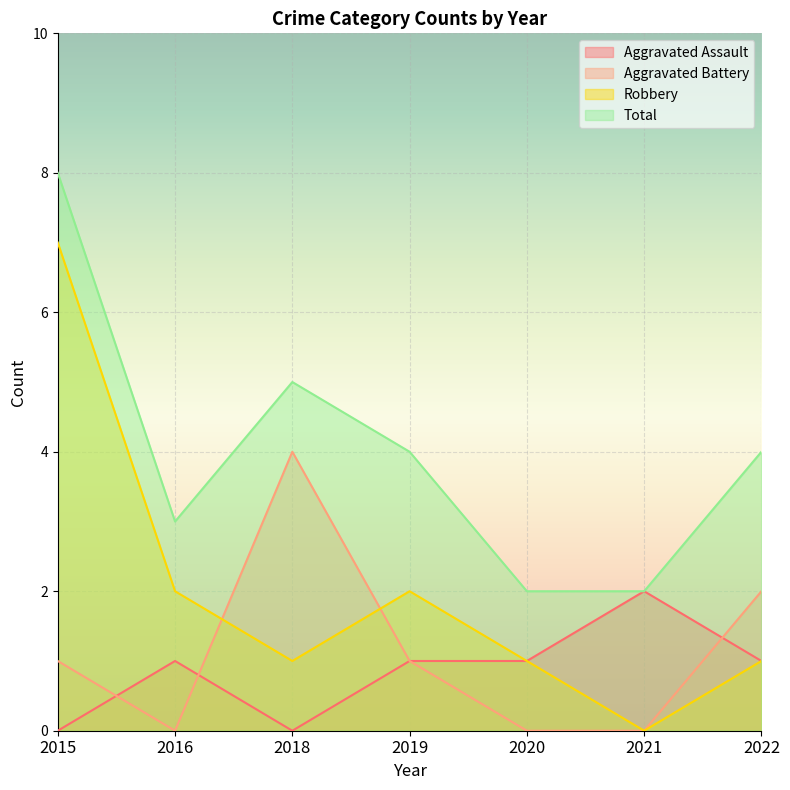

What is the spread (max minus min) of values at 2019?

3